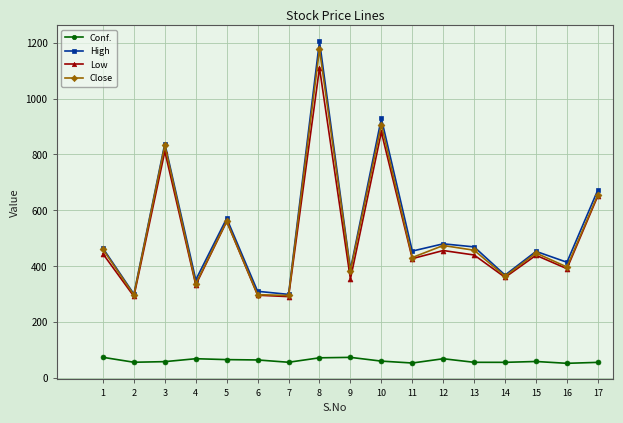

True or false: Conf. and Low intersect in this chart.

False